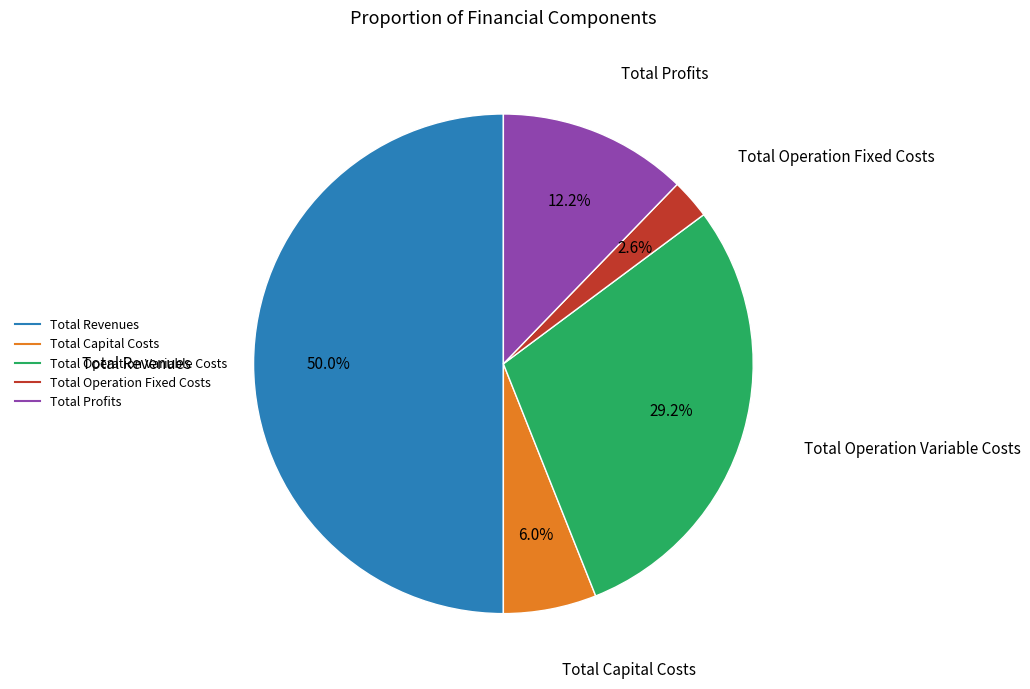

How many segments does this pie chart have?

5